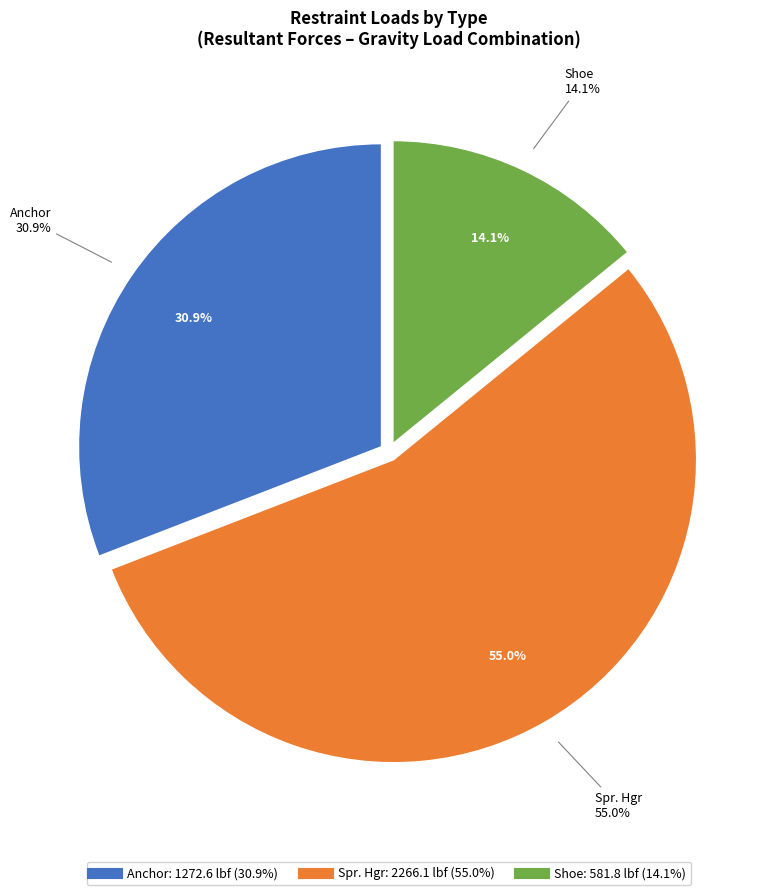

What is the ratio of the value at Spr. Hgr to the value at Anchor?

1.8